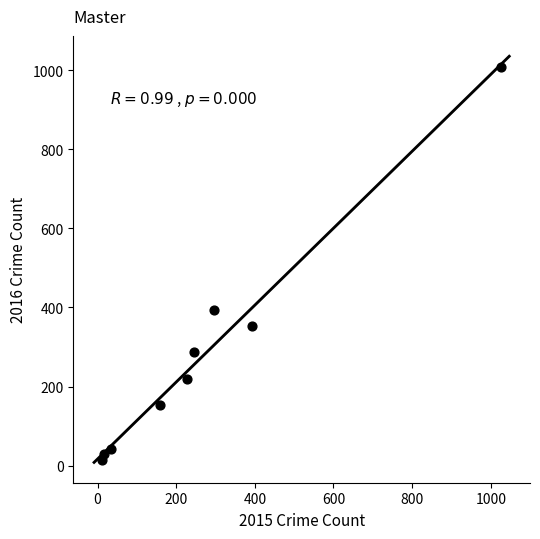

What is the range of X values (max minus min)?

1016